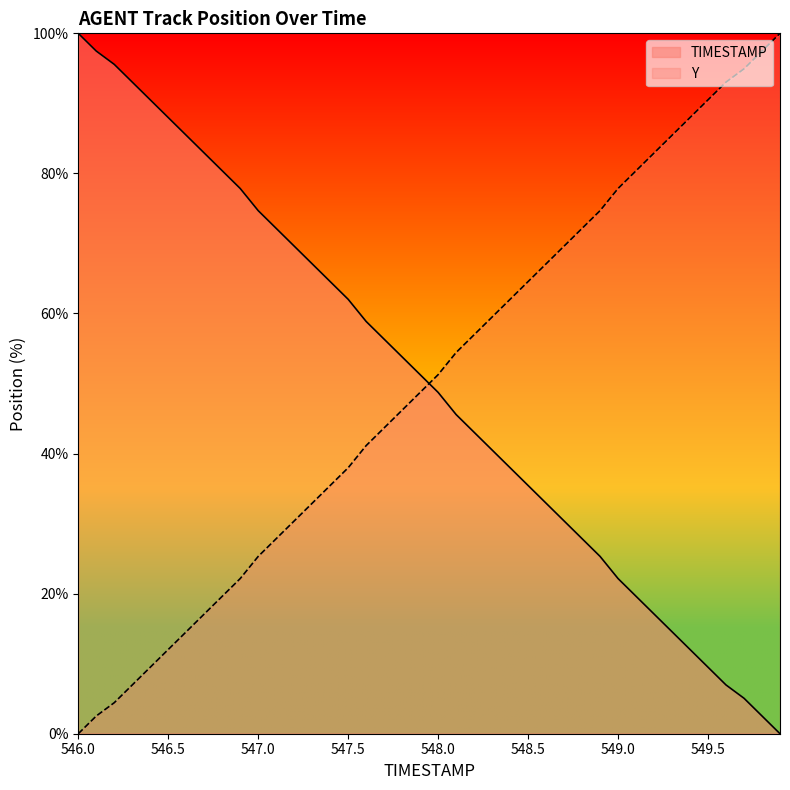

What are all the series names shown in the legend?

TIMESTAMP, Y